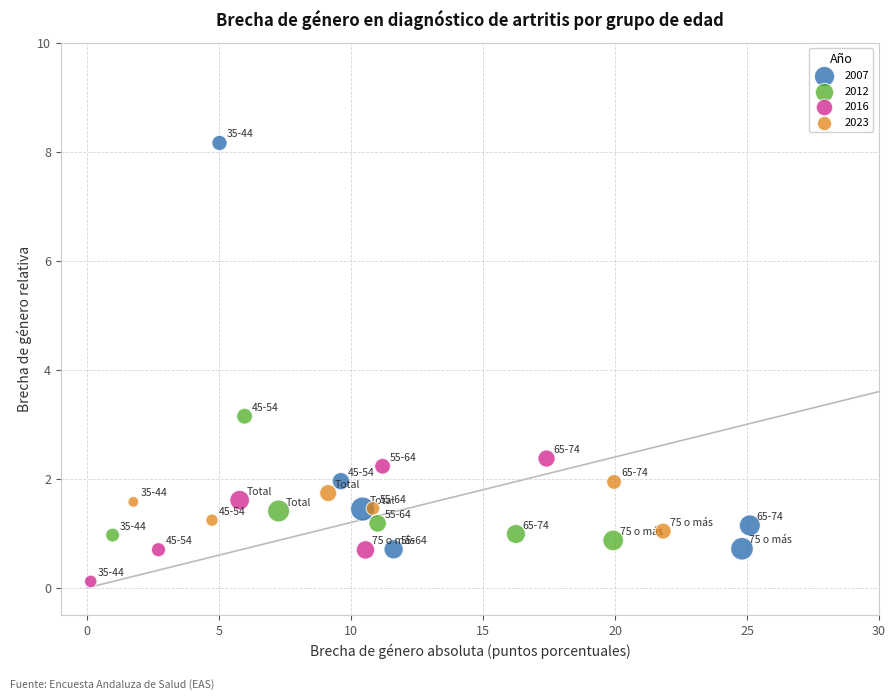

Which series reaches the minimum Y coordinate?

2016